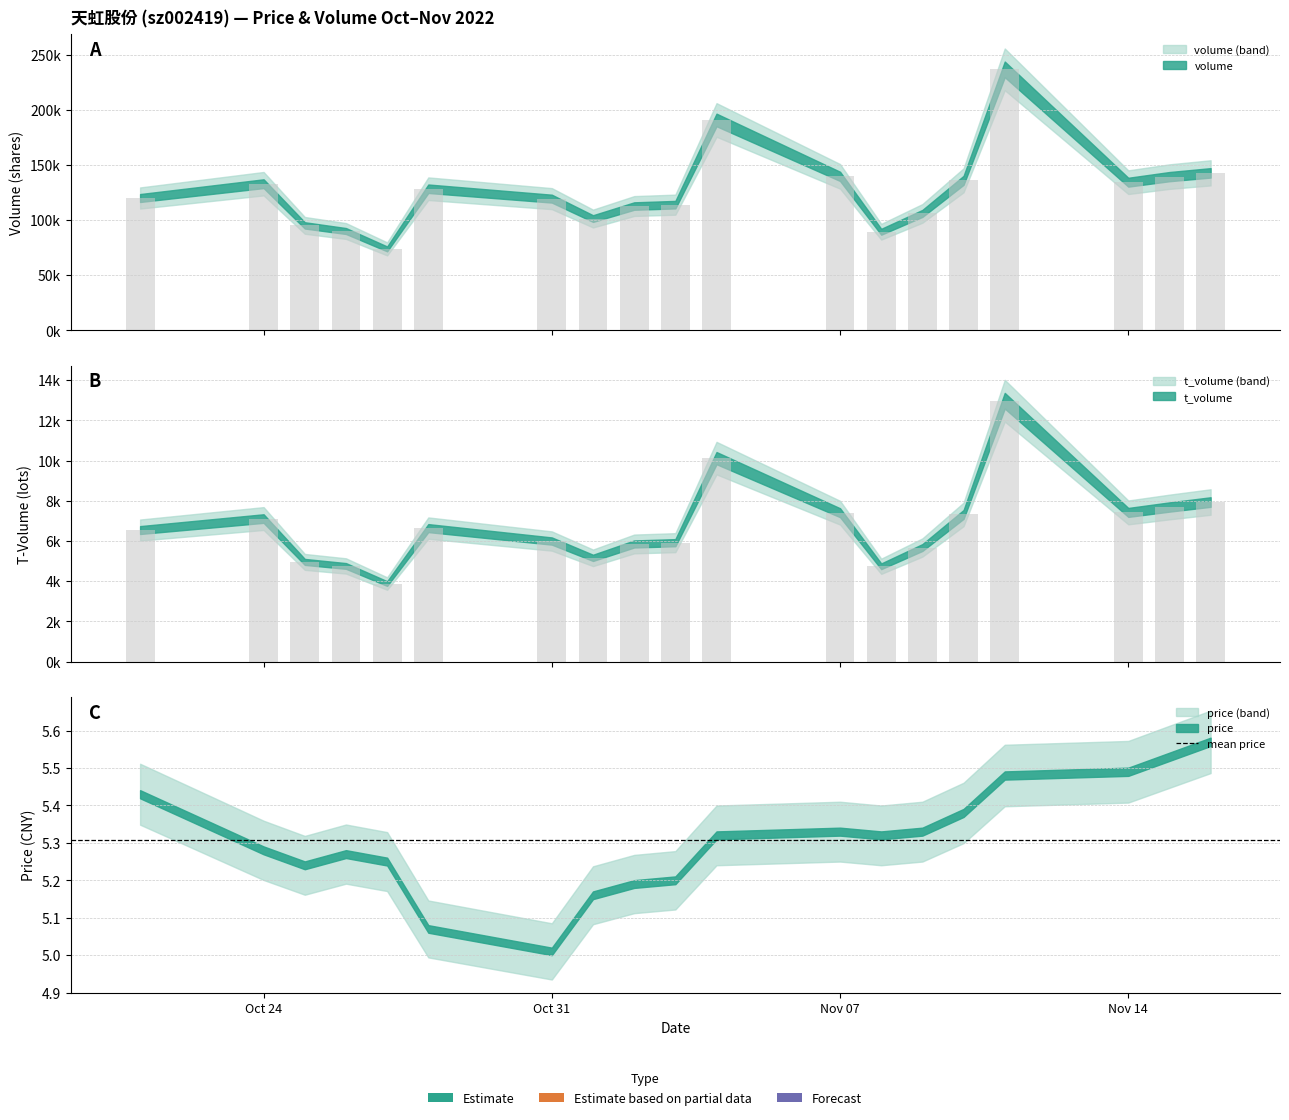

Which category has the highest value across all series?

2022-11-11